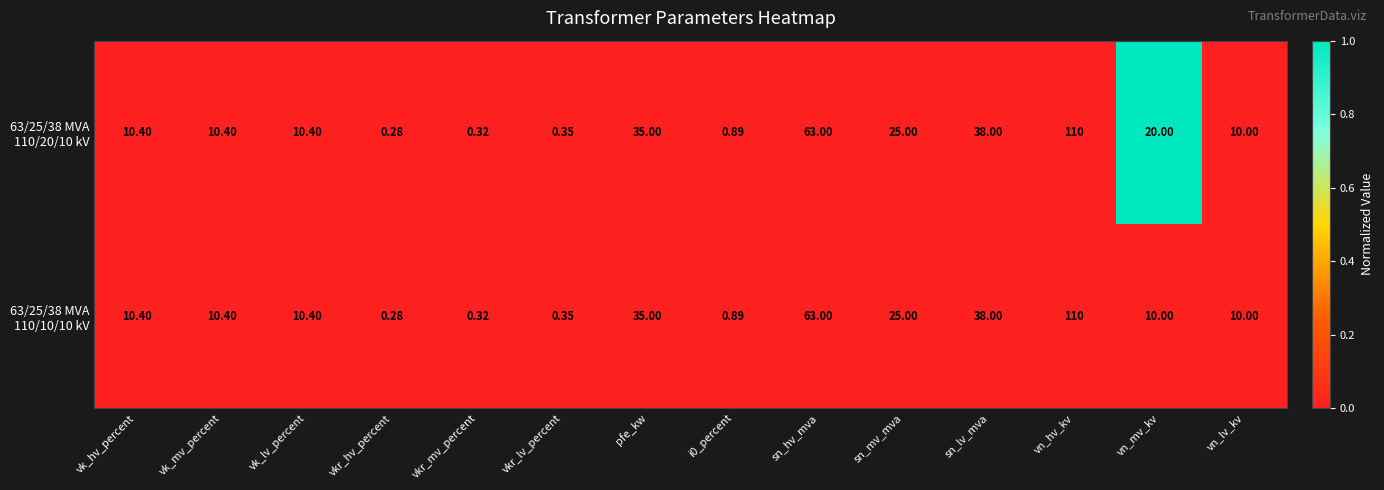

At which category is the sum across all series the highest?

vn_hv_kv